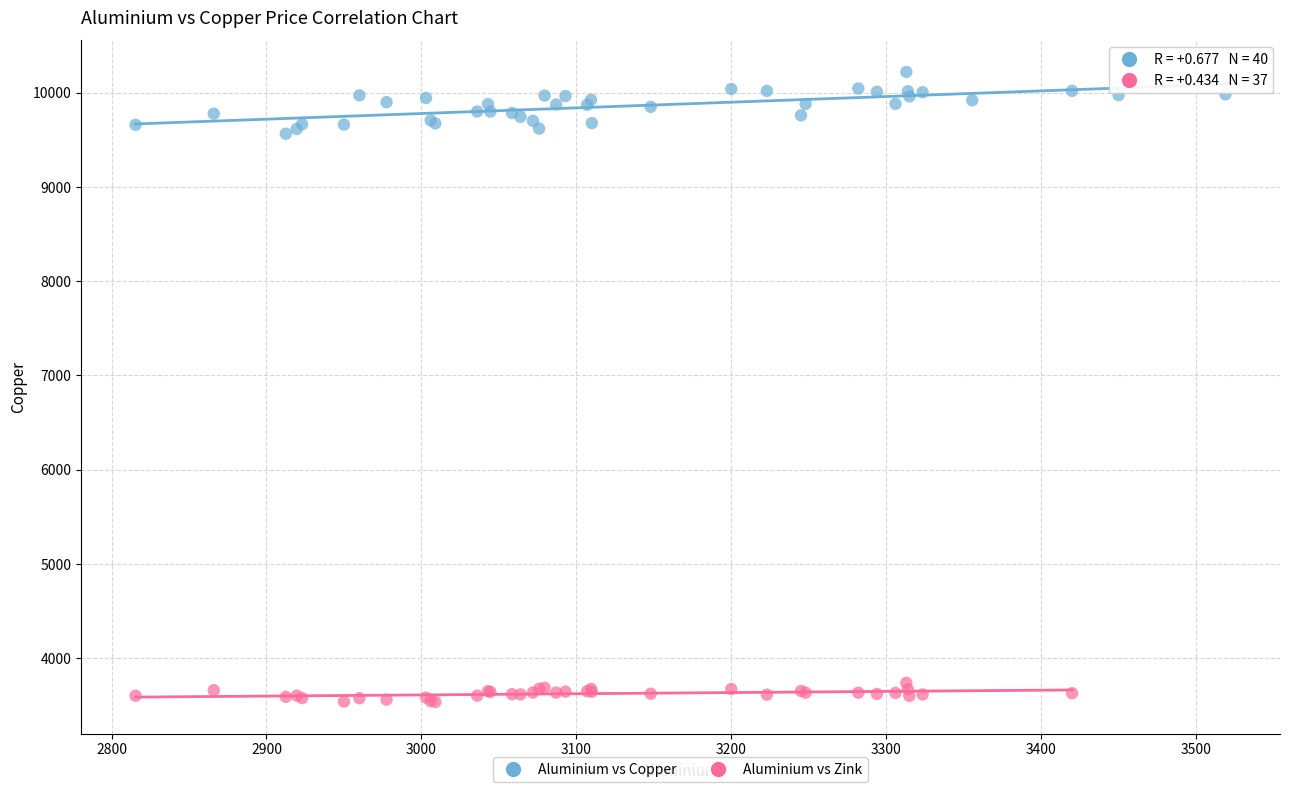

Which series has the largest Y range (max minus min)?

Aluminium vs Copper